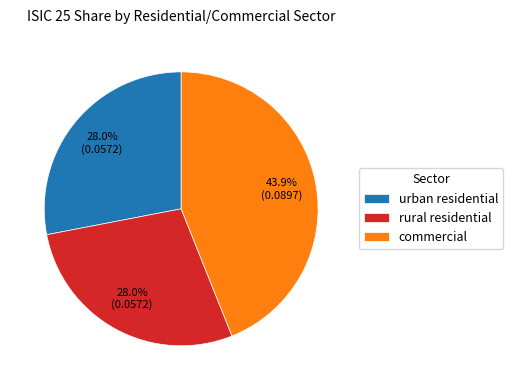

How much of the chart is everything except commercial?

56.1%